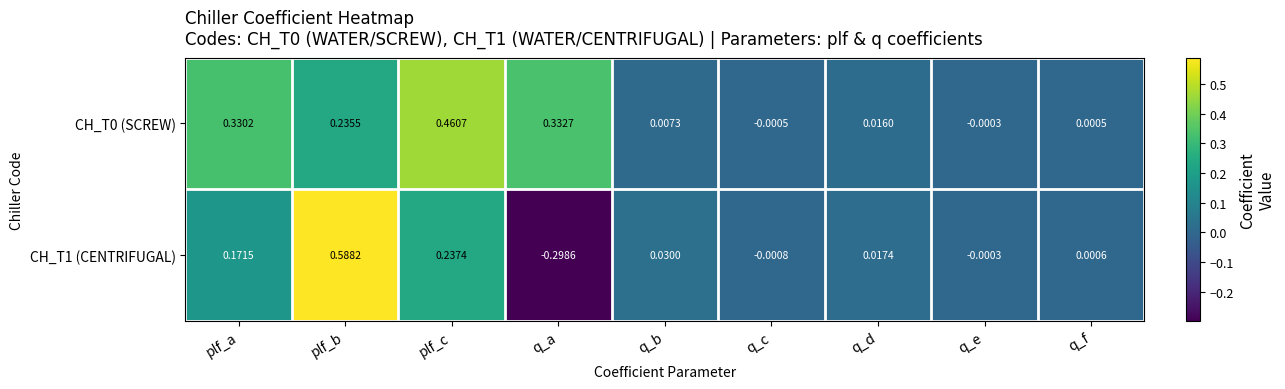

Where does the CH_T1 (CENTRIFUGAL) series first go above 0?

plf_a